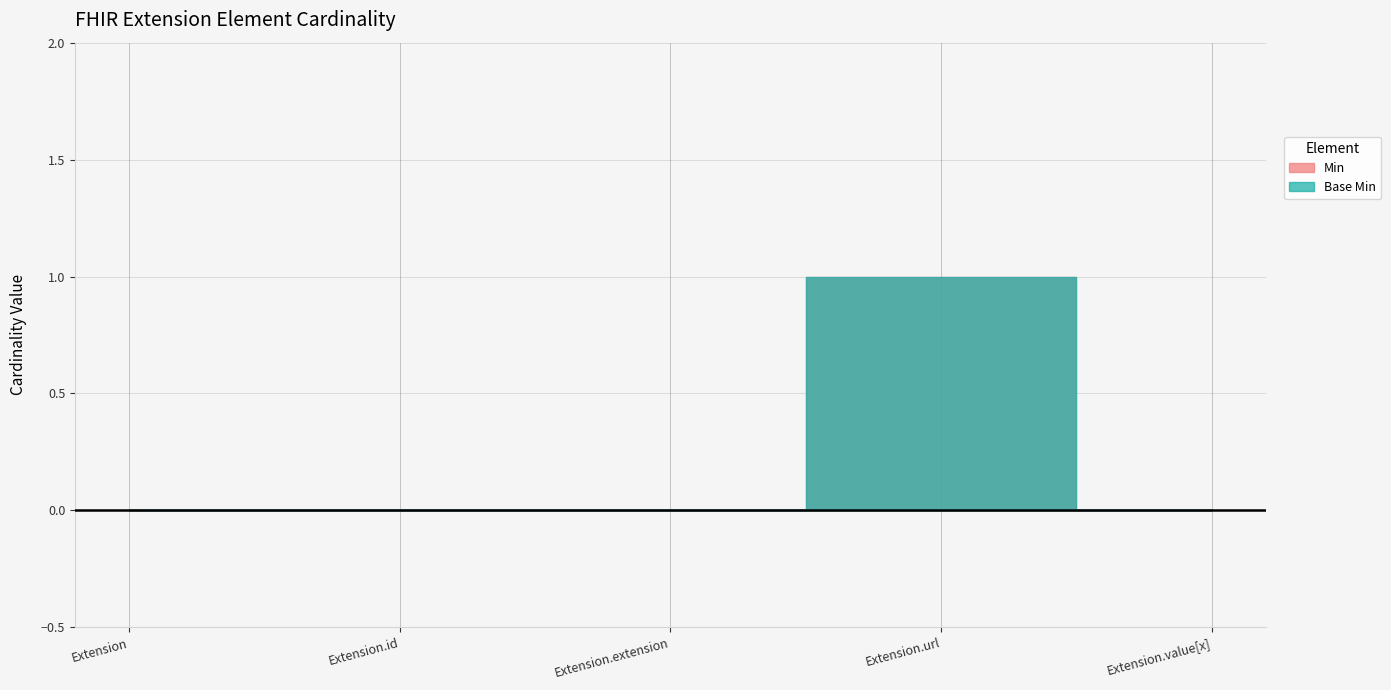

The value of Base Min at Extension.value[x] is 0. True or false?

True